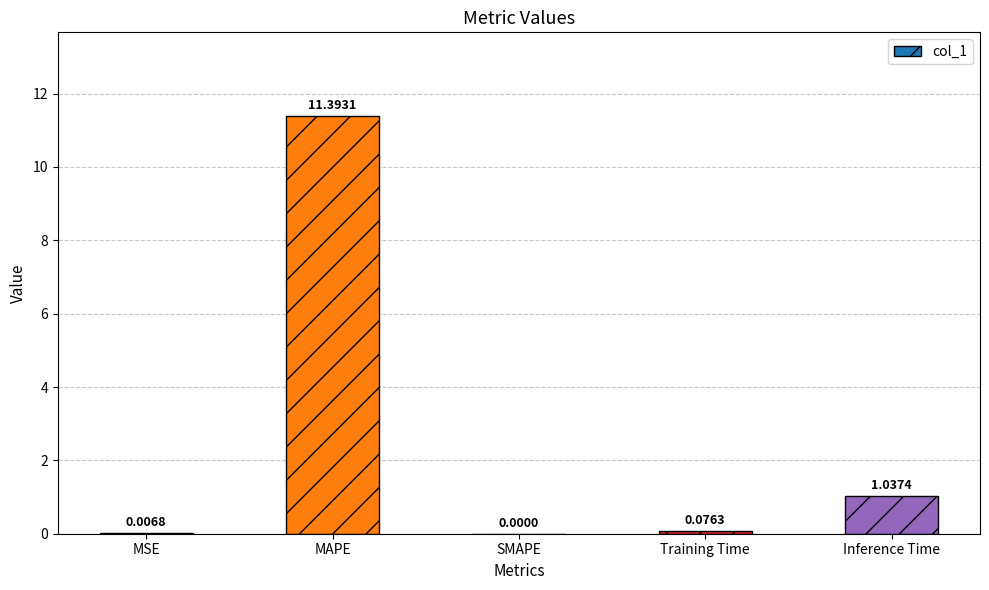

What is the average value?

2.5